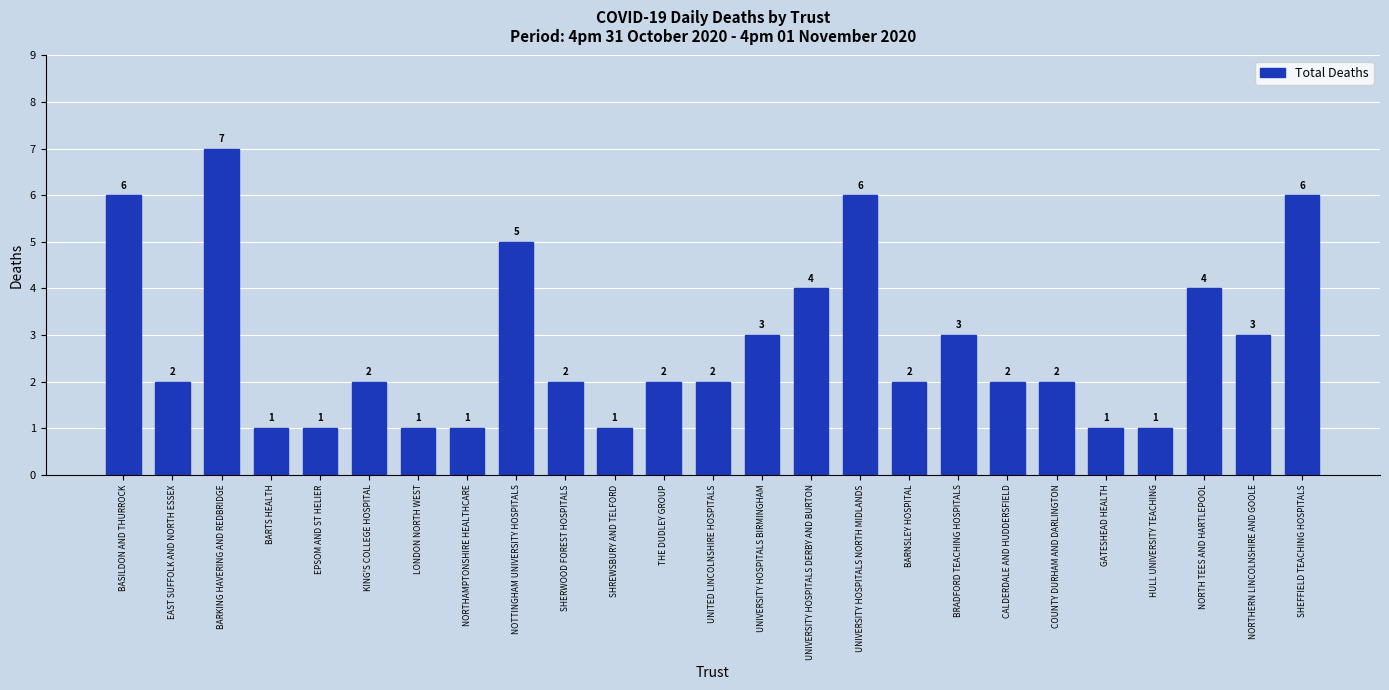

Reading left to right, extract all data points from this chart.

6	2	7	1	1	2	1	1	5	2	1	2	2	3	4	6	2	3	2	2	1	1	4	3	6